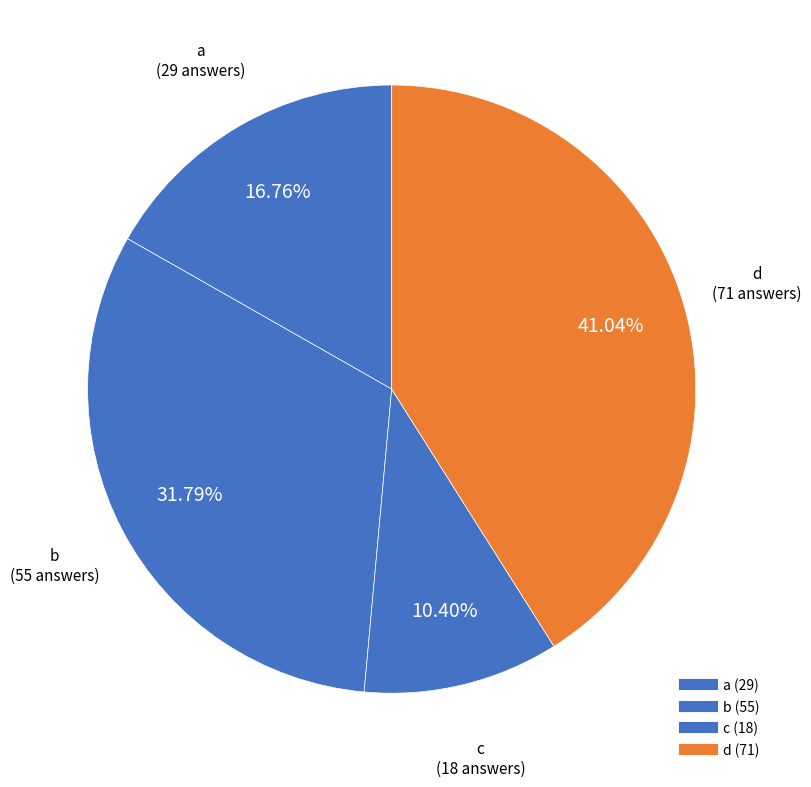

Between a and d, which is larger?

d